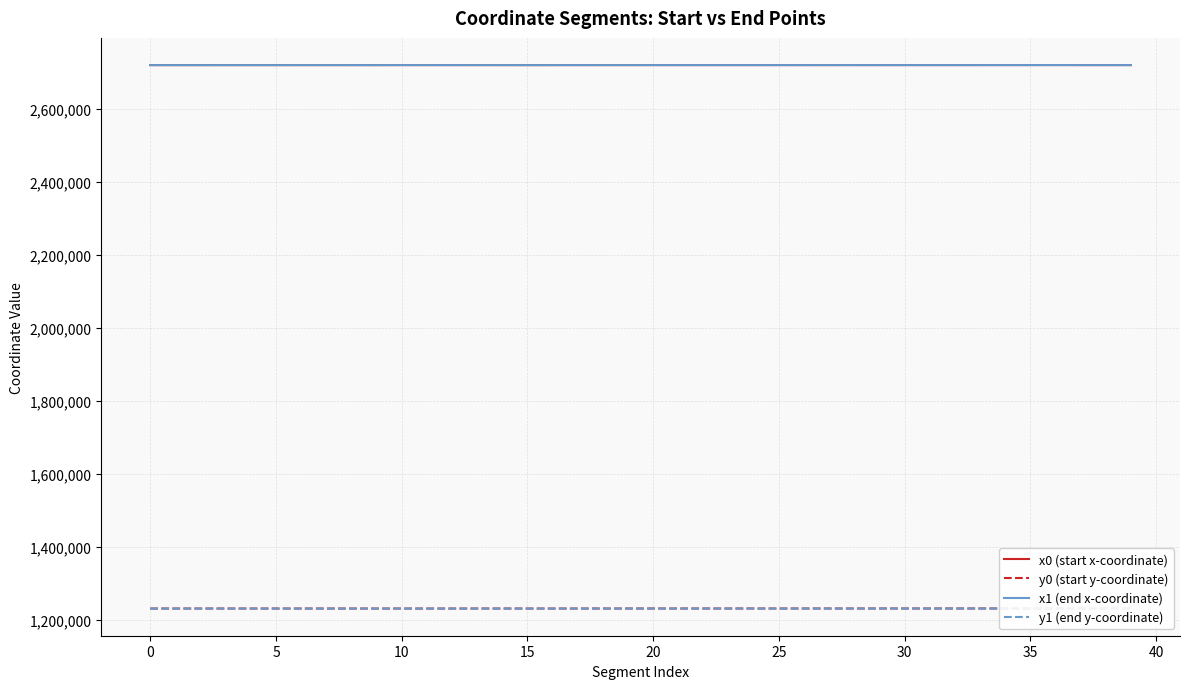

How many values in the x0 (start x-coordinate) series are below 2720153?

18